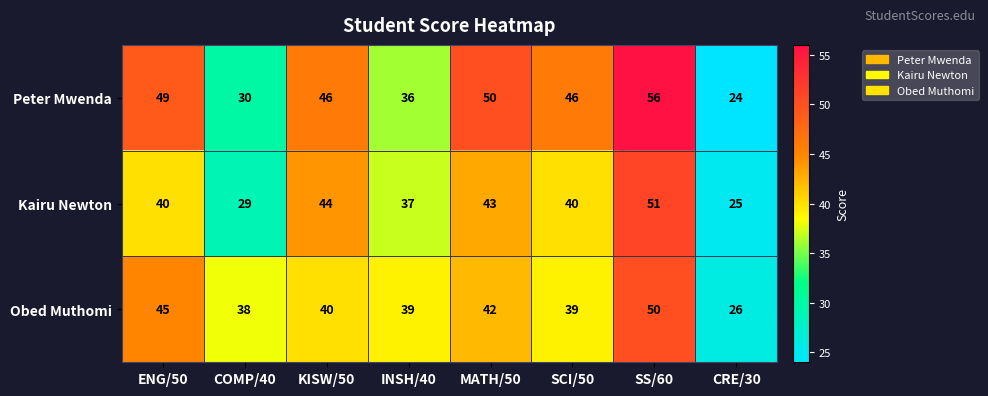

Between INSH/40 and SS/60, which series saw the biggest shift?

Peter Mwenda